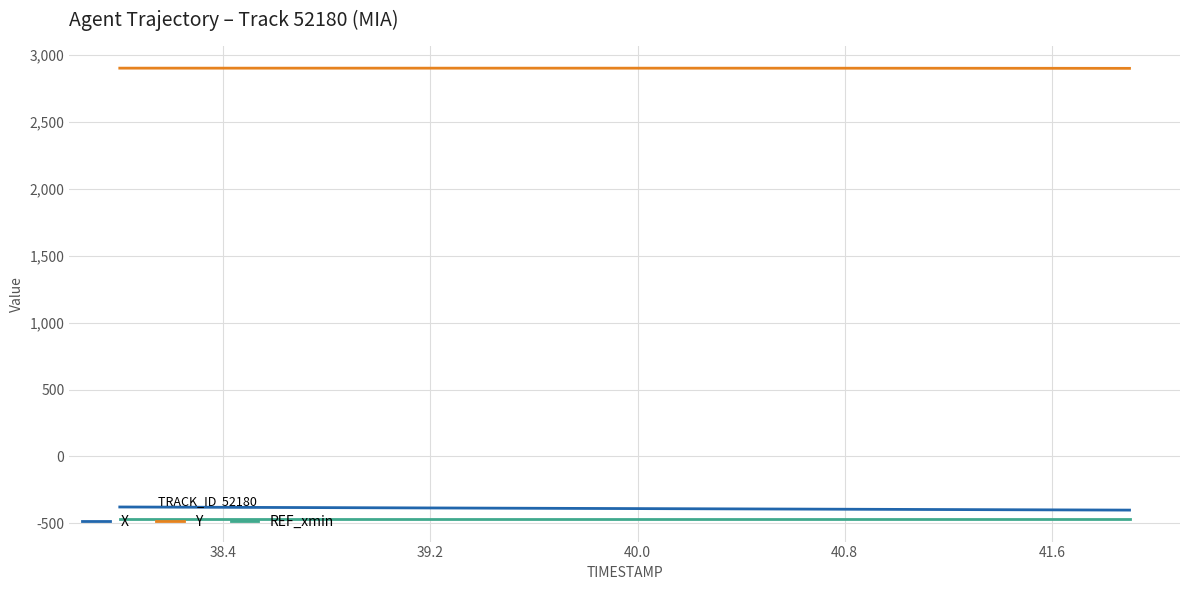

True or false: Y and X intersect in this chart.

False